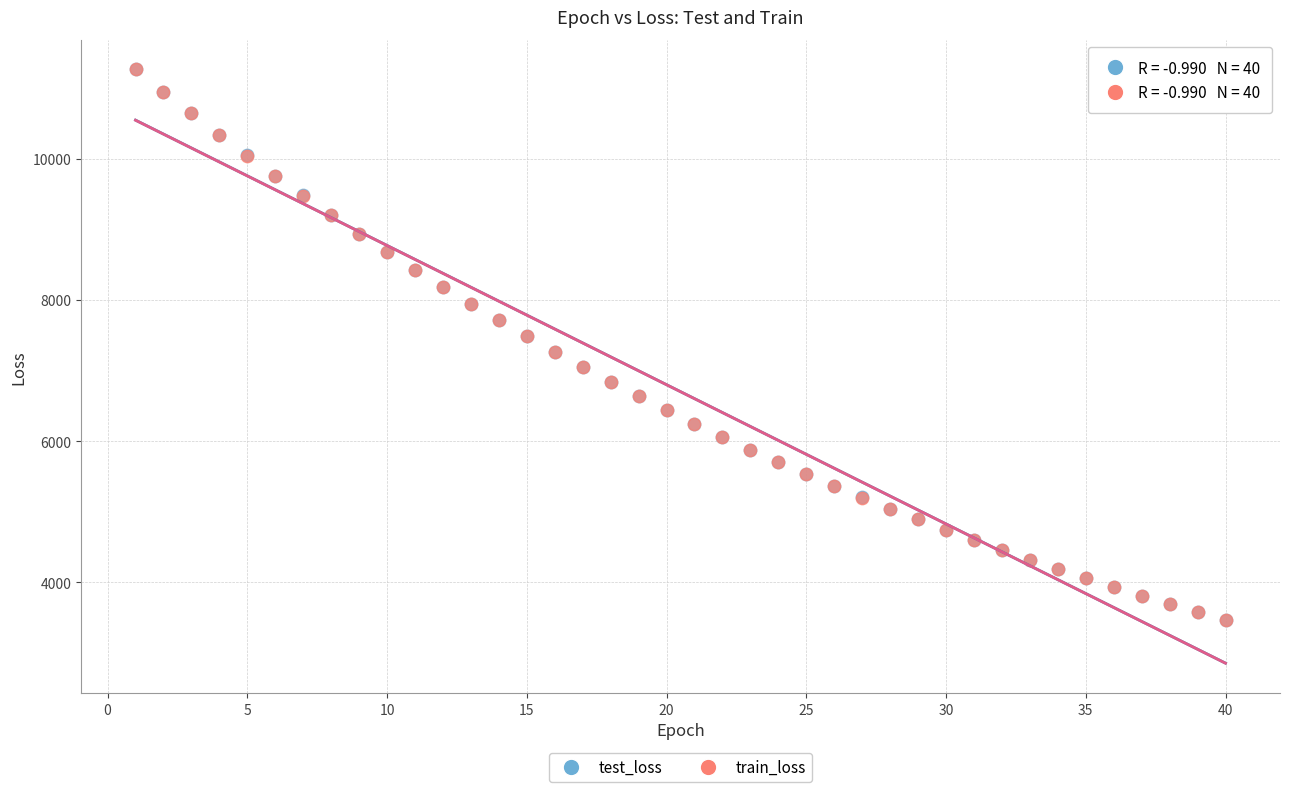

What are all the series names shown in the legend?

test_loss, train_loss